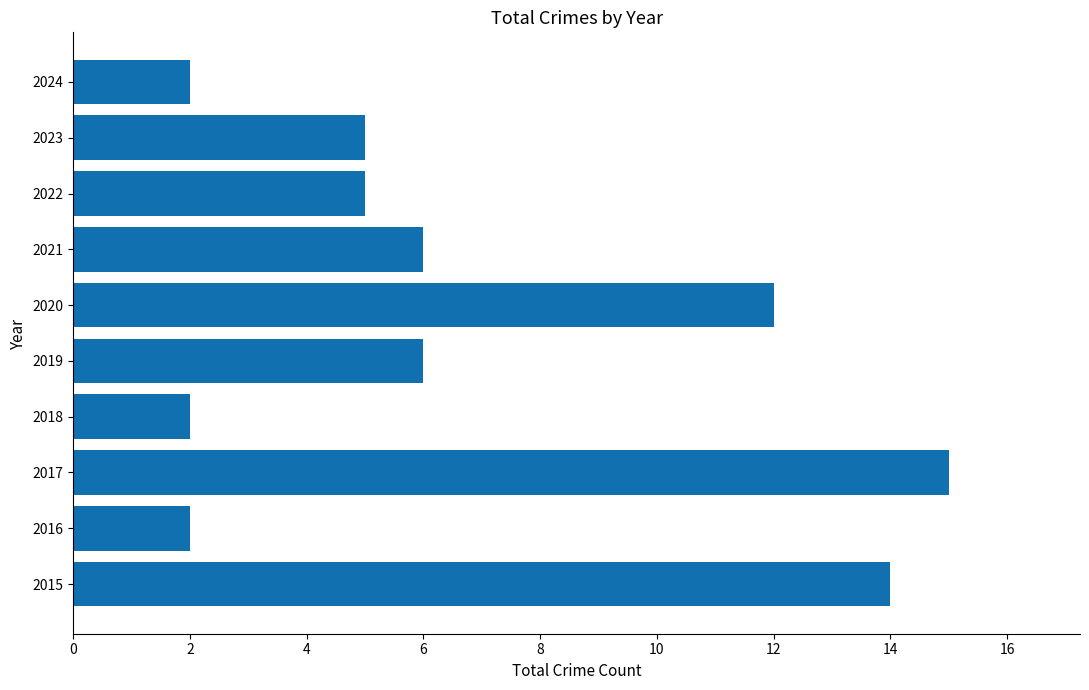

Which category has the highest value across all series?

2017